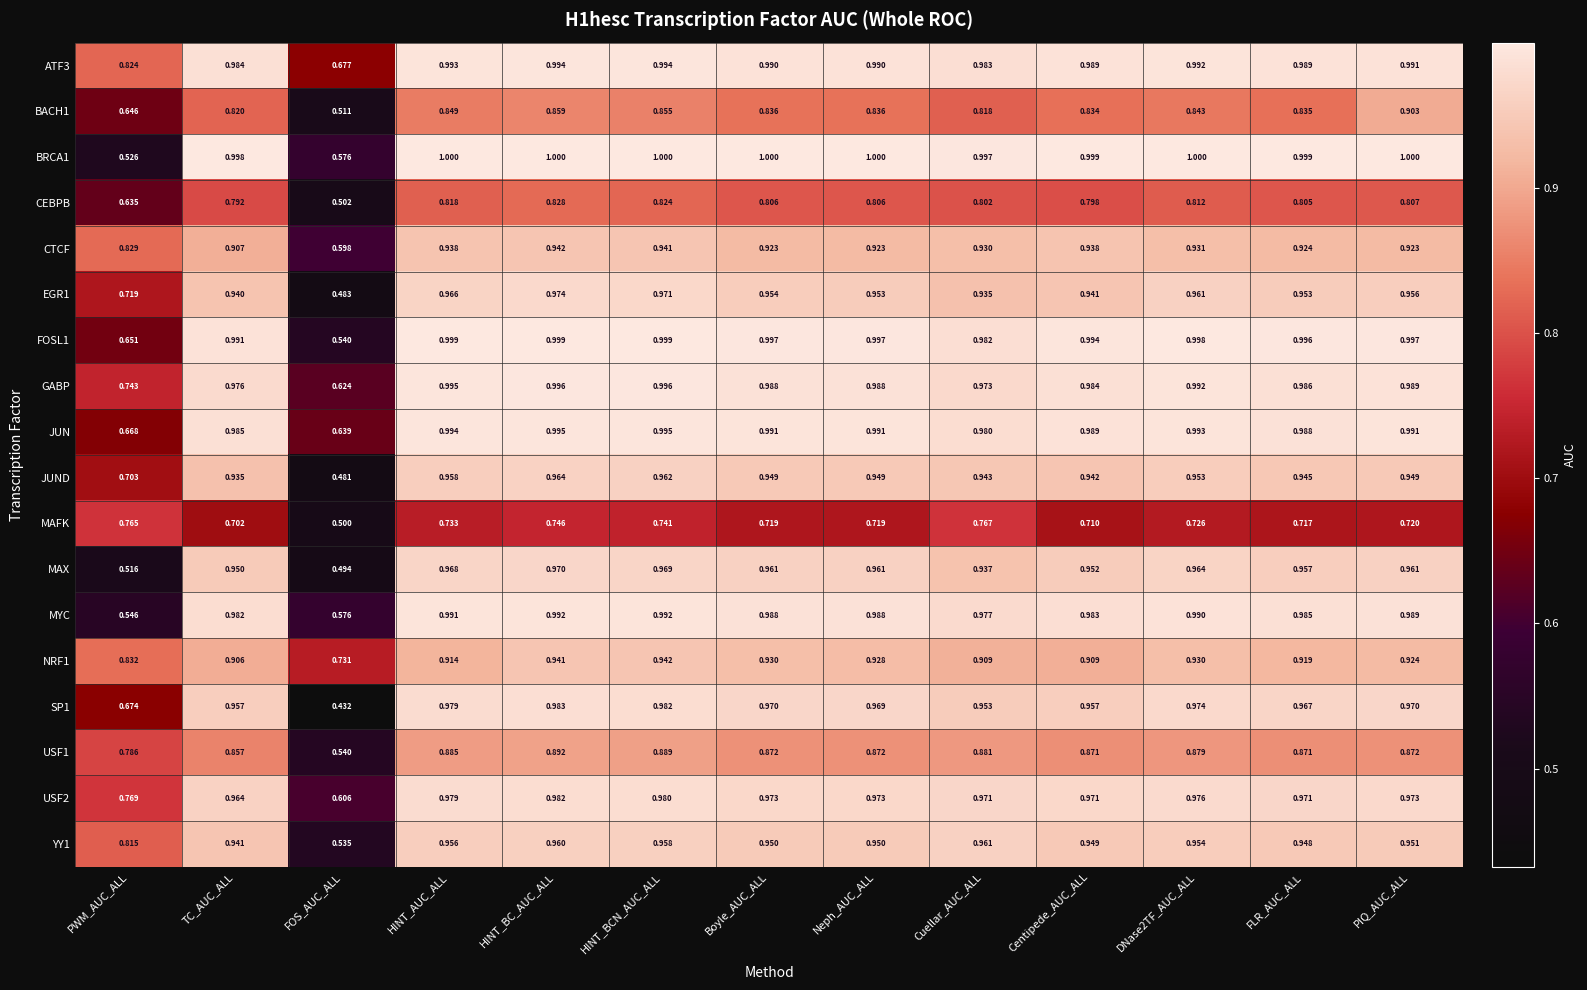

At which label is ATF3 closest to 0?

FOS_AUC_ALL